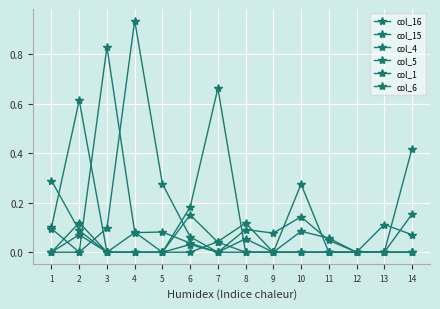

Where do col_4 and col_5 first cross each other?

2 and 3